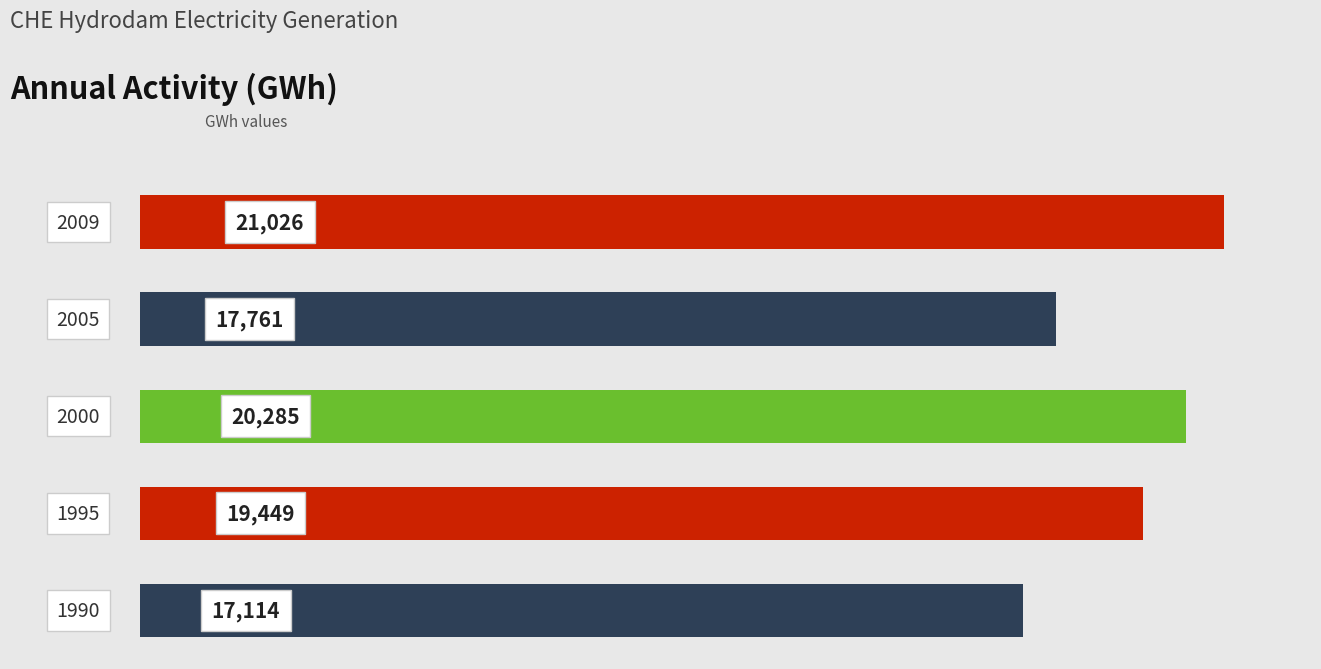

What is the difference between the second highest and second lowest values?

2524